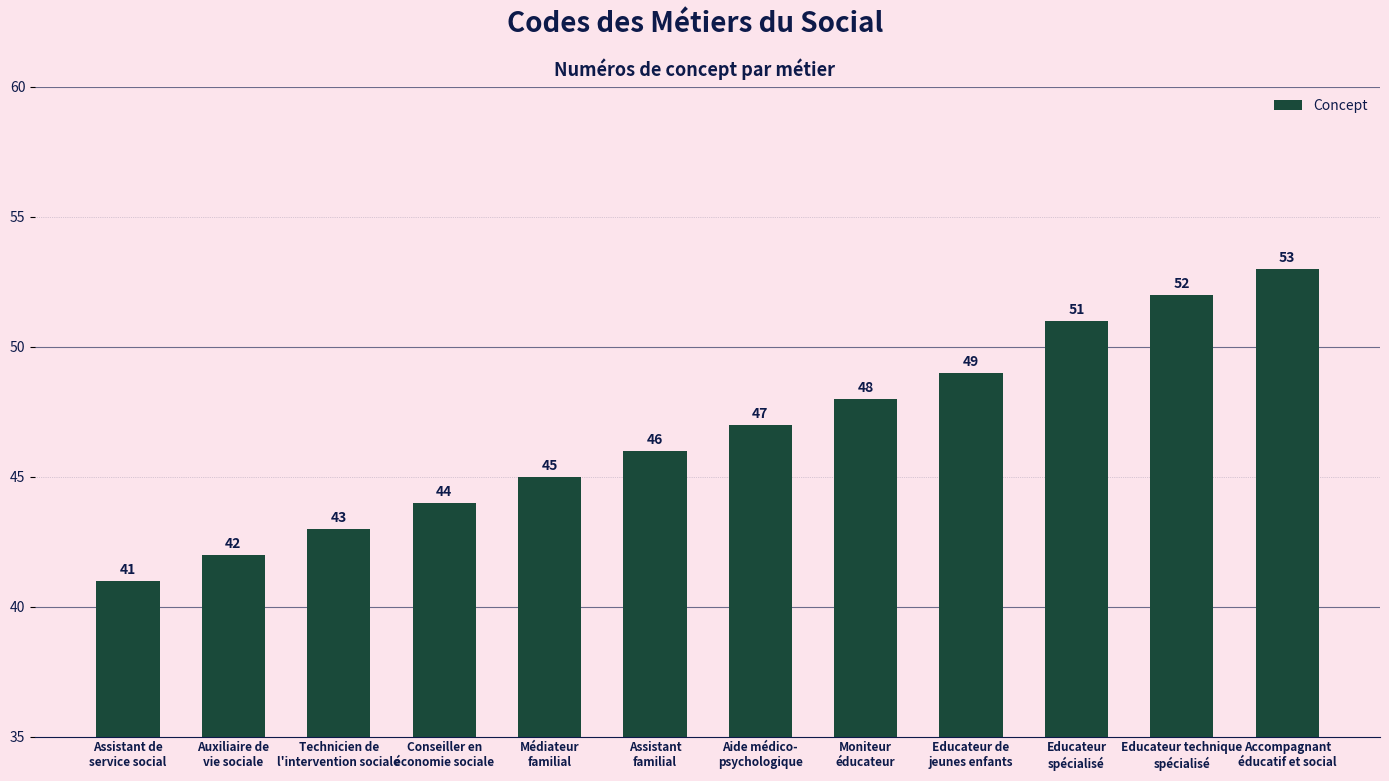

How many bars are there in total?

12